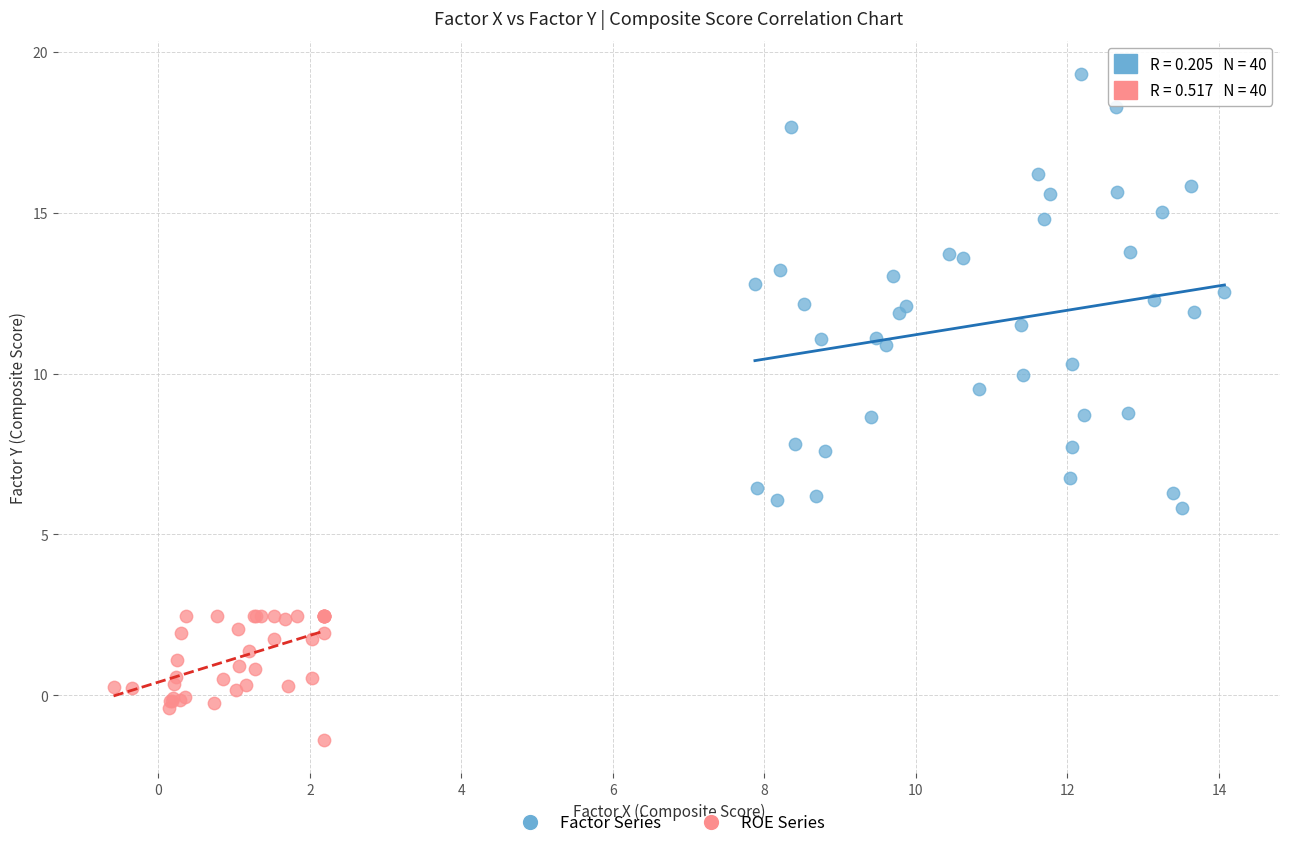

Which series has the largest Y range (max minus min)?

Factor Series